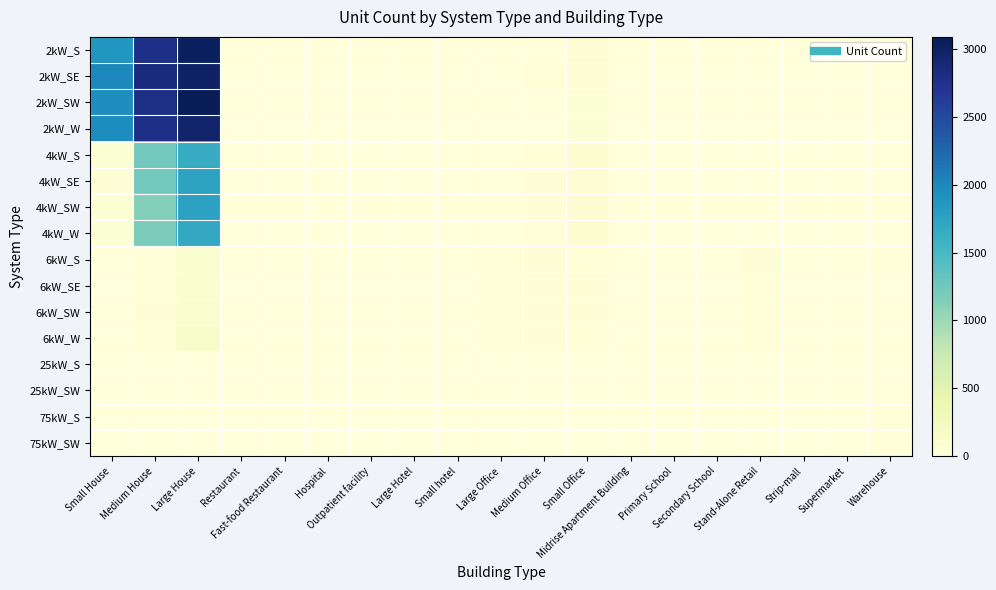

Reading left to right, transcribe all the data shown in this chart.

2kW_S: Small House=1878	Medium House=2788	Large House=3047	Restaurant=4	Fast-food Restaurant=10	Hospital=0	Outpatient facility=0	Large Hotel=0	Small hotel=0	Large Office=0	Medium Office=3	Small Office=70	Midrise Apartment Building=0	Primary School=0	Secondary School=0	Stand-Alone Retail=1	Strip-mall=0	Supermarket=0	Warehouse=0
2kW_SE: Small House=2002	Medium House=2844	Large House=3002	Restaurant=9	Fast-food Restaurant=6	Hospital=1	Outpatient facility=0	Large Hotel=1	Small hotel=0	Large Office=0	Medium Office=13	Small Office=68	Midrise Apartment Building=0	Primary School=0	Secondary School=0	Stand-Alone Retail=0	Strip-mall=0	Supermarket=0	Warehouse=1
2kW_SW: Small House=1955	Medium House=2795	Large House=3092	Restaurant=6	Fast-food Restaurant=3	Hospital=0	Outpatient facility=0	Large Hotel=1	Small hotel=0	Large Office=2	Medium Office=10	Small Office=56	Midrise Apartment Building=0	Primary School=0	Secondary School=0	Stand-Alone Retail=1	Strip-mall=1	Supermarket=0	Warehouse=0
2kW_W: Small House=1962	Medium House=2786	Large House=2969	Restaurant=4	Fast-food Restaurant=5	Hospital=0	Outpatient facility=1	Large Hotel=0	Small hotel=1	Large Office=0	Medium Office=5	Small Office=54	Midrise Apartment Building=0	Primary School=0	Secondary School=0	Stand-Alone Retail=1	Strip-mall=0	Supermarket=0	Warehouse=3
4kW_S: Small House=50	Medium House=1244	Large House=1645	Restaurant=5	Fast-food Restaurant=4	Hospital=1	Outpatient facility=3	Large Hotel=0	Small hotel=0	Large Office=3	Medium Office=21	Small Office=75	Midrise Apartment Building=0	Primary School=0	Secondary School=0	Stand-Alone Retail=4	Strip-mall=0	Supermarket=0	Warehouse=1
4kW_SE: Small House=48	Medium House=1235	Large House=1740	Restaurant=6	Fast-food Restaurant=3	Hospital=0	Outpatient facility=3	Large Hotel=0	Small hotel=2	Large Office=6	Medium Office=28	Small Office=72	Midrise Apartment Building=2	Primary School=0	Secondary School=1	Stand-Alone Retail=3	Strip-mall=1	Supermarket=0	Warehouse=5
4kW_SW: Small House=49	Medium House=1129	Large House=1761	Restaurant=8	Fast-food Restaurant=5	Hospital=0	Outpatient facility=1	Large Hotel=0	Small hotel=0	Large Office=6	Medium Office=27	Small Office=76	Midrise Apartment Building=1	Primary School=0	Secondary School=1	Stand-Alone Retail=1	Strip-mall=1	Supermarket=0	Warehouse=1
4kW_W: Small House=54	Medium House=1179	Large House=1679	Restaurant=5	Fast-food Restaurant=0	Hospital=1	Outpatient facility=4	Large Hotel=0	Small hotel=0	Large Office=8	Medium Office=22	Small Office=77	Midrise Apartment Building=1	Primary School=1	Secondary School=1	Stand-Alone Retail=3	Strip-mall=1	Supermarket=1	Warehouse=2
6kW_S: Small House=0	Medium House=24	Large House=124	Restaurant=0	Fast-food Restaurant=0	Hospital=0	Outpatient facility=5	Large Hotel=1	Small hotel=1	Large Office=15	Medium Office=33	Small Office=22	Midrise Apartment Building=2	Primary School=0	Secondary School=5	Stand-Alone Retail=25	Strip-mall=3	Supermarket=3	Warehouse=22
6kW_SE: Small House=0	Medium House=24	Large House=101	Restaurant=0	Fast-food Restaurant=0	Hospital=1	Outpatient facility=5	Large Hotel=0	Small hotel=1	Large Office=18	Medium Office=30	Small Office=32	Midrise Apartment Building=4	Primary School=1	Secondary School=5	Stand-Alone Retail=20	Strip-mall=2	Supermarket=1	Warehouse=9
6kW_SW: Small House=0	Medium House=29	Large House=128	Restaurant=1	Fast-food Restaurant=0	Hospital=3	Outpatient facility=6	Large Hotel=1	Small hotel=1	Large Office=21	Medium Office=32	Small Office=34	Midrise Apartment Building=6	Primary School=0	Secondary School=1	Stand-Alone Retail=21	Strip-mall=3	Supermarket=1	Warehouse=10
6kW_W: Small House=0	Medium House=21	Large House=154	Restaurant=4	Fast-food Restaurant=0	Hospital=2	Outpatient facility=5	Large Hotel=1	Small hotel=3	Large Office=18	Medium Office=25	Small Office=23	Midrise Apartment Building=4	Primary School=6	Secondary School=1	Stand-Alone Retail=19	Strip-mall=3	Supermarket=4	Warehouse=11
25kW_S: Small House=0	Medium House=0	Large House=0	Restaurant=0	Fast-food Restaurant=0	Hospital=0	Outpatient facility=2	Large Hotel=0	Small hotel=0	Large Office=9	Medium Office=8	Small Office=0	Midrise Apartment Building=0	Primary School=4	Secondary School=5	Stand-Alone Retail=6	Strip-mall=2	Supermarket=1	Warehouse=10
25kW_SW: Small House=0	Medium House=0	Large House=0	Restaurant=0	Fast-food Restaurant=0	Hospital=0	Outpatient facility=0	Large Hotel=0	Small hotel=0	Large Office=7	Medium Office=3	Small Office=0	Midrise Apartment Building=2	Primary School=2	Secondary School=2	Stand-Alone Retail=8	Strip-mall=0	Supermarket=3	Warehouse=7
75kW_S: Small House=0	Medium House=0	Large House=0	Restaurant=0	Fast-food Restaurant=0	Hospital=1	Outpatient facility=1	Large Hotel=1	Small hotel=0	Large Office=9	Medium Office=1	Small Office=0	Midrise Apartment Building=3	Primary School=1	Secondary School=5	Stand-Alone Retail=12	Strip-mall=3	Supermarket=6	Warehouse=21
75kW_SW: Small House=0	Medium House=0	Large House=0	Restaurant=0	Fast-food Restaurant=0	Hospital=1	Outpatient facility=0	Large Hotel=0	Small hotel=1	Large Office=11	Medium Office=4	Small Office=0	Midrise Apartment Building=2	Primary School=1	Secondary School=6	Stand-Alone Retail=11	Strip-mall=6	Supermarket=11	Warehouse=13